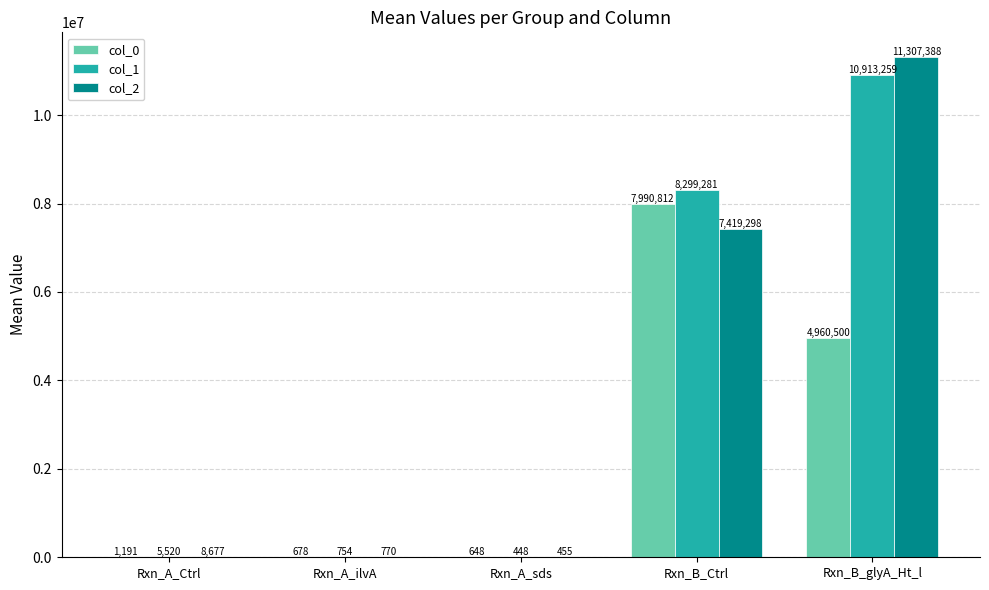

What is the average value of the col_1 series?

3843852.4